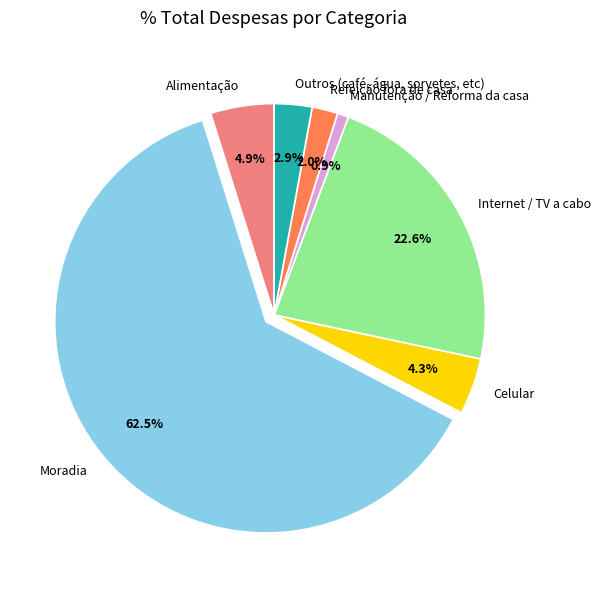

Is the sum of Manutenção / Reforma da casa and Outros (café, água, sorvetes, etc) greater than half?

No